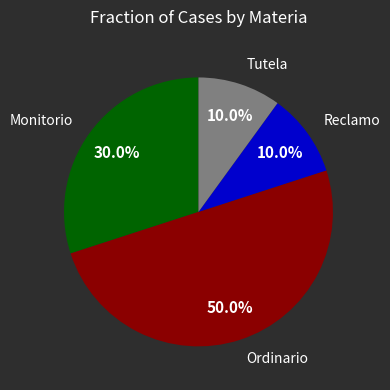

What percentage do Monitorio and Reclamo together represent?

40.0%